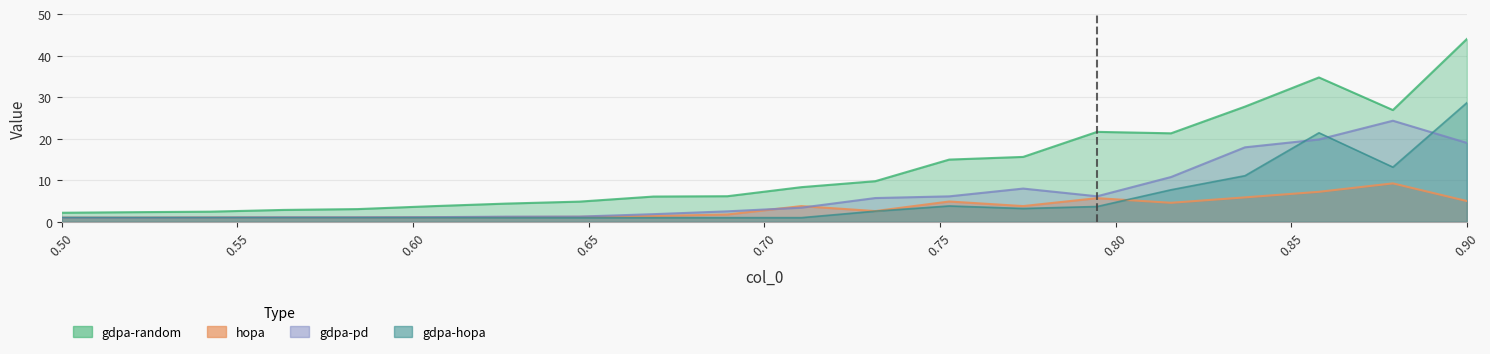

Between 0.8157894736842105 and 0.5842105263157895, which is larger?

0.8157894736842105